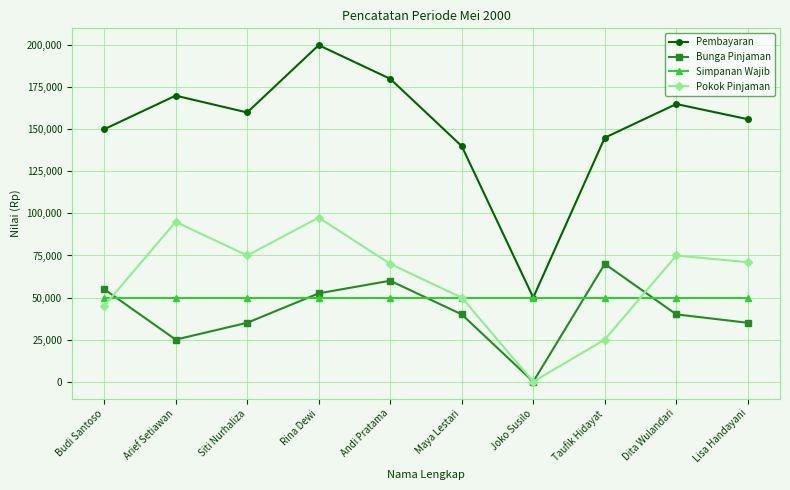

The value of Pembayaran at Siti Nurhaliza is 160000. True or false?

True